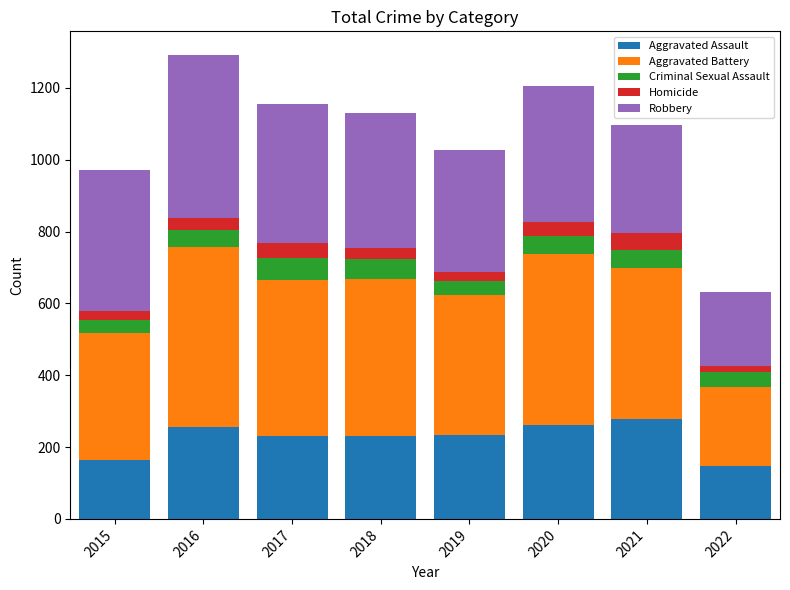

What is the highest value of the Aggravated Assault series?

279